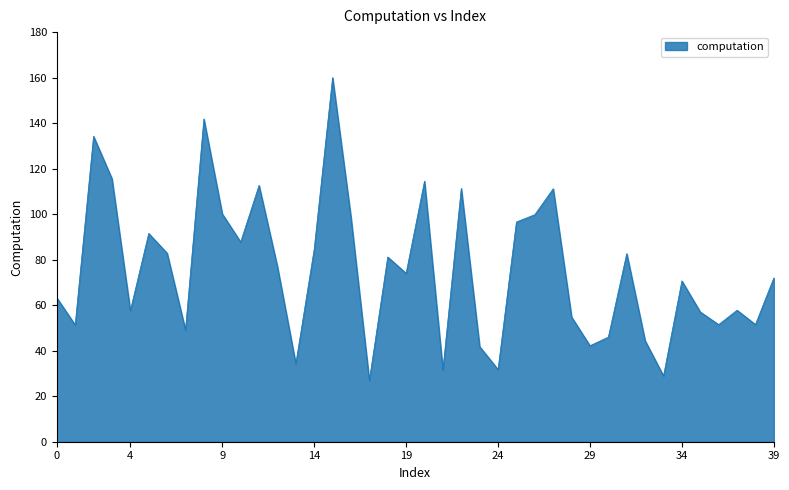

How many lines are shown in the chart?

1